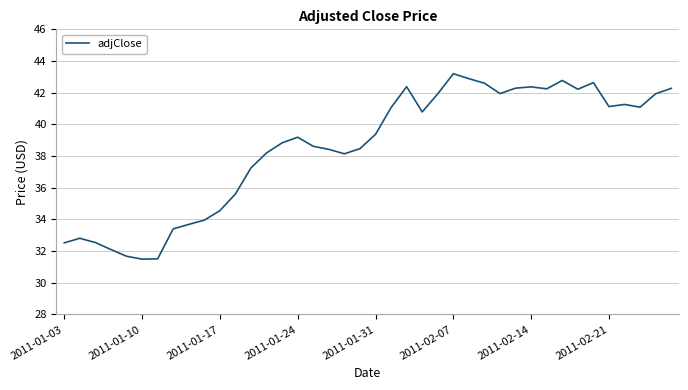

What is the minimum value shown in the chart?

31.5